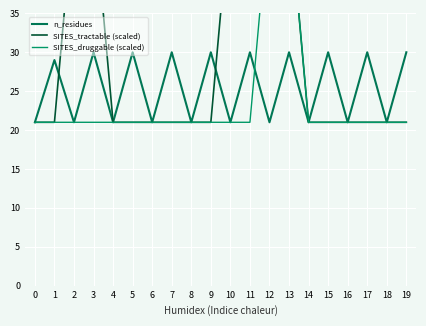

At which category is the sum across all series the highest?

13